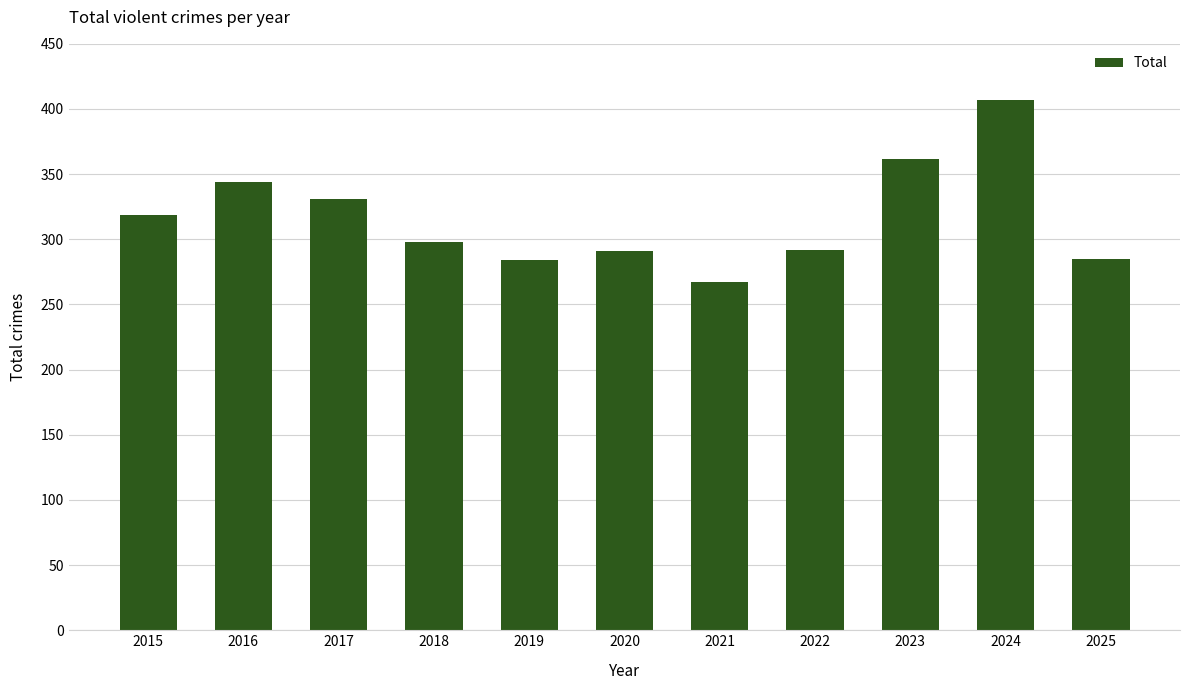

Which has a higher value, 2023 or 2015?

2023